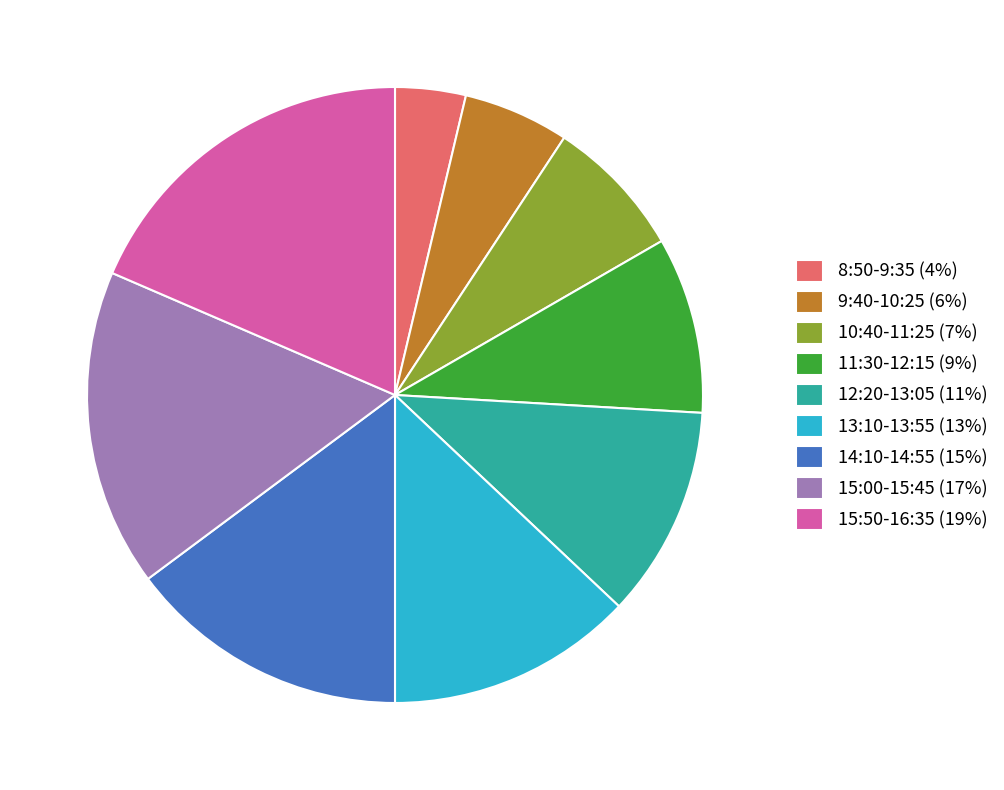

Approximately how many times larger is the value at 8:50-9:35 compared to 9:40-10:25?

0.7